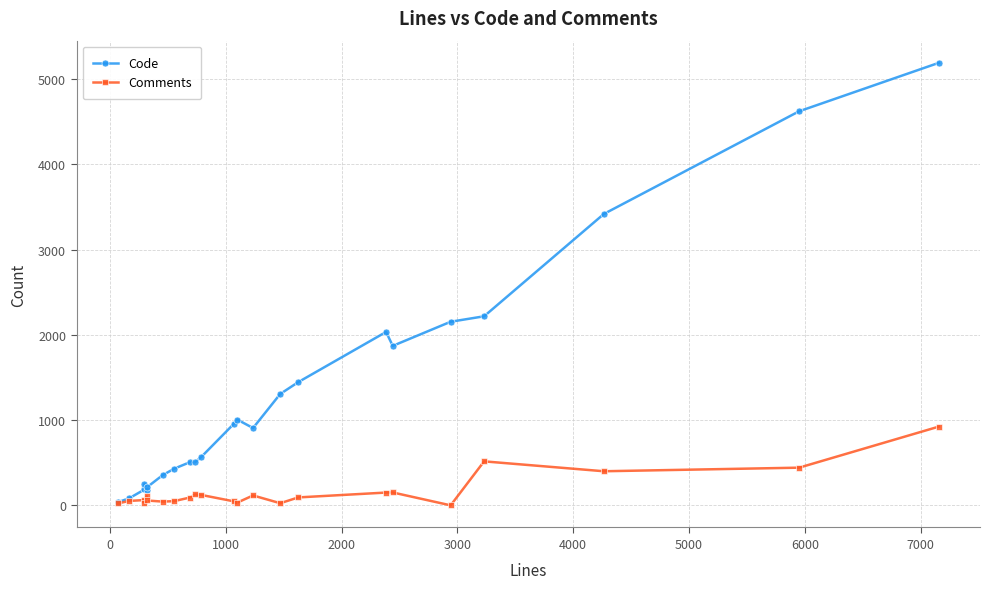

True or false: Code has a value of 1988 at 15.

False